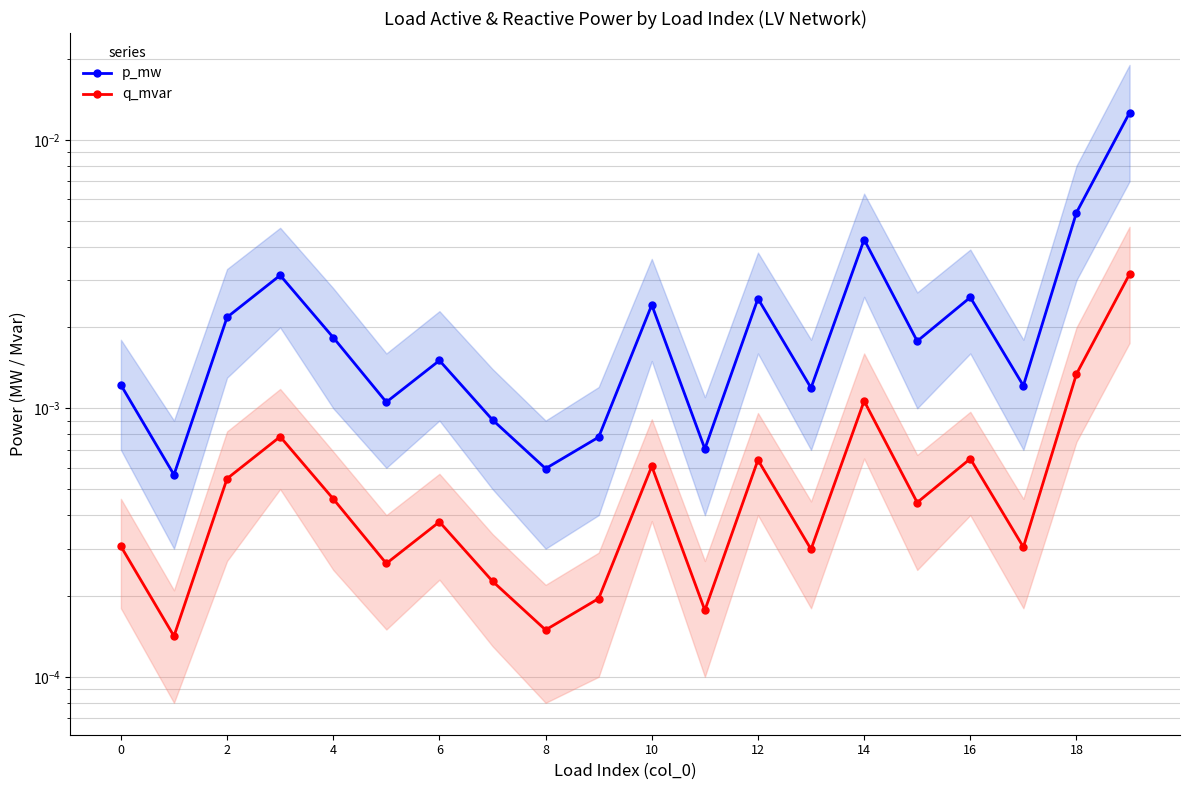

Which category has the highest value in the p_mw series?

19